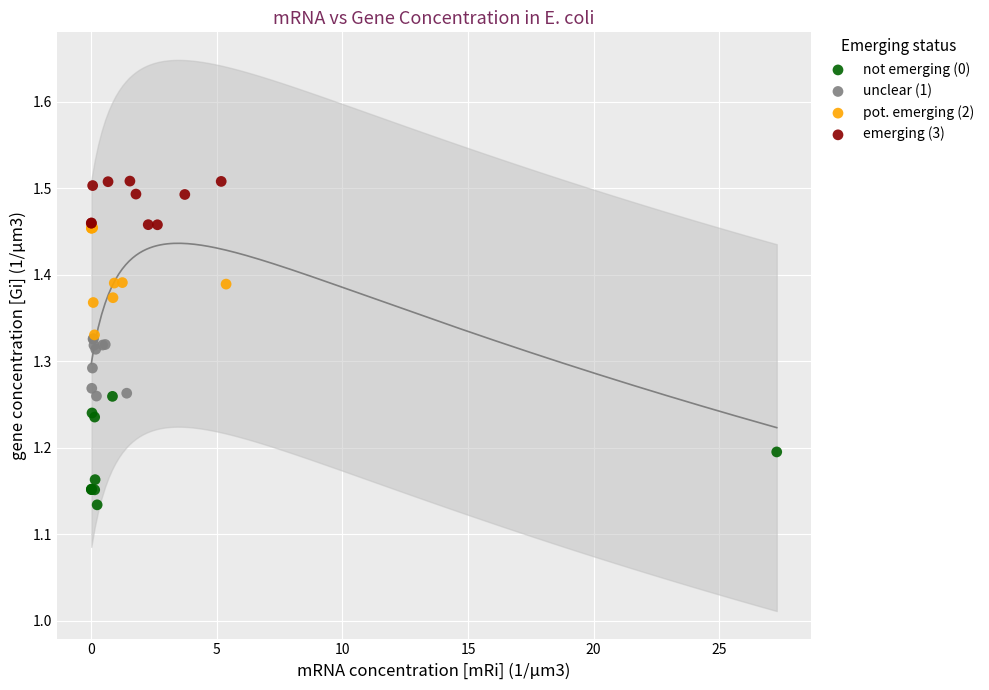

Which series contains the lowest Y value?

not emerging (0)